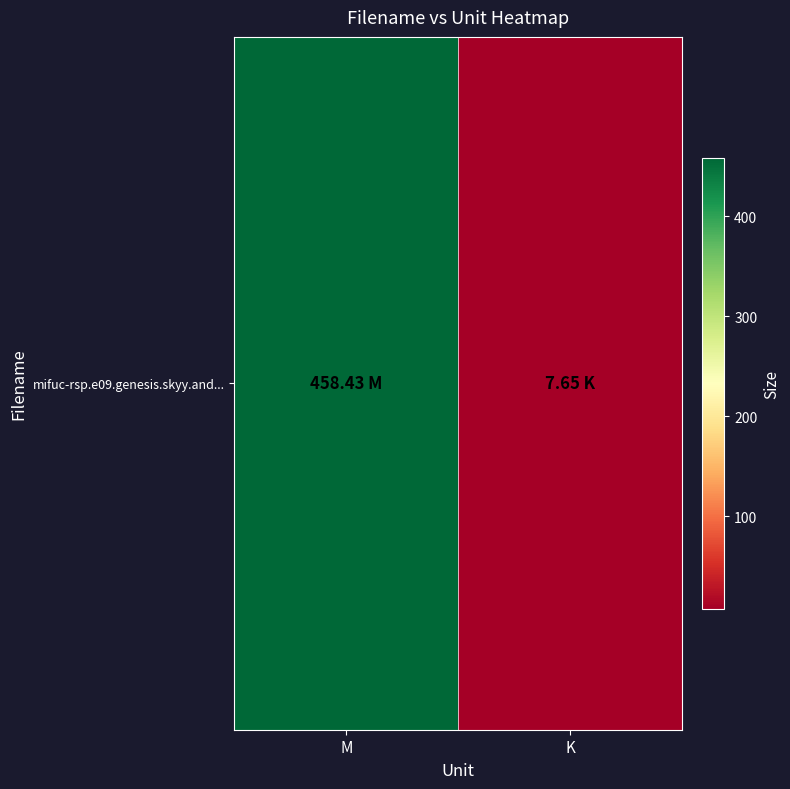

List the labels in order of value, largest first.

M, K